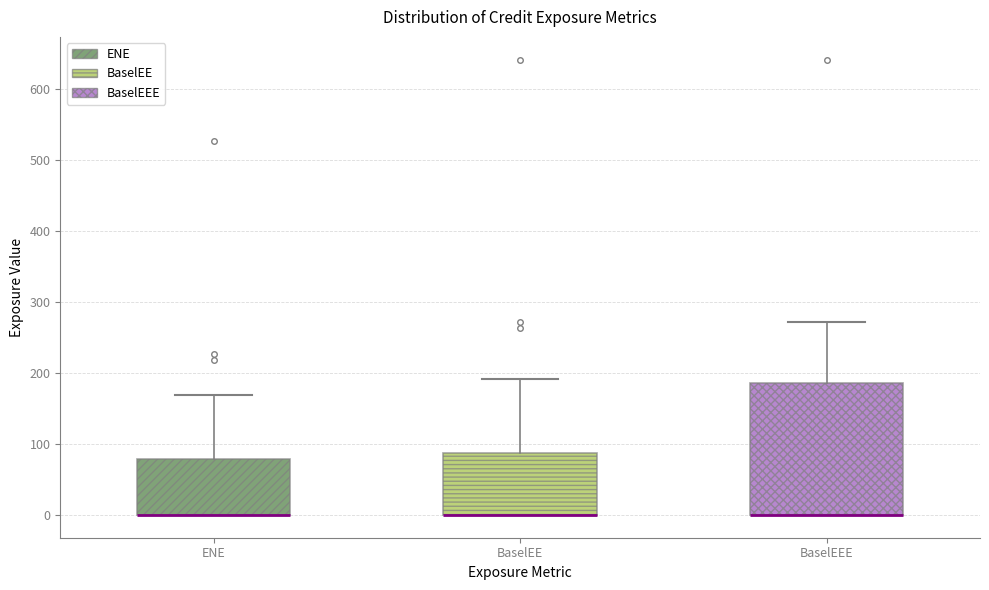

Reading left to right, transcribe this box plot: for each box, give where its median line is, the range the box spans, and where its two whiskers end, as read against the y-axis. The values are not printed on the chart, so give them approximately, as read against the axis.

ENE: median 0 (drawn on the box's lower edge), box 0 to 80, whiskers 0 to 170
BaselEE: median 0 (drawn on the box's lower edge), box 0 to 90, whiskers 0 to 190
BaselEEE: median 0 (drawn on the box's lower edge), box 0 to 190, whiskers 0 to 270